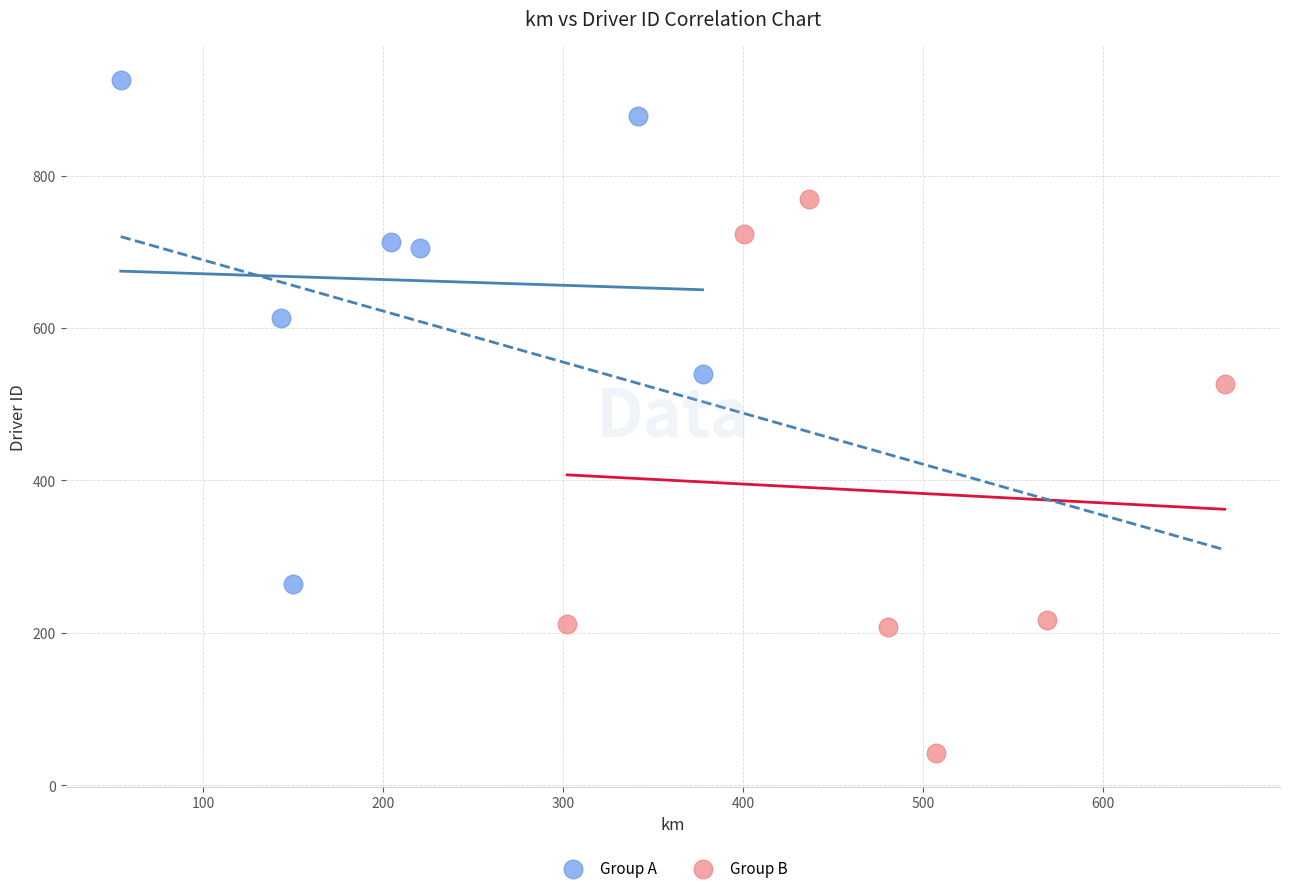

Which series contains the highest Y value?

Group A